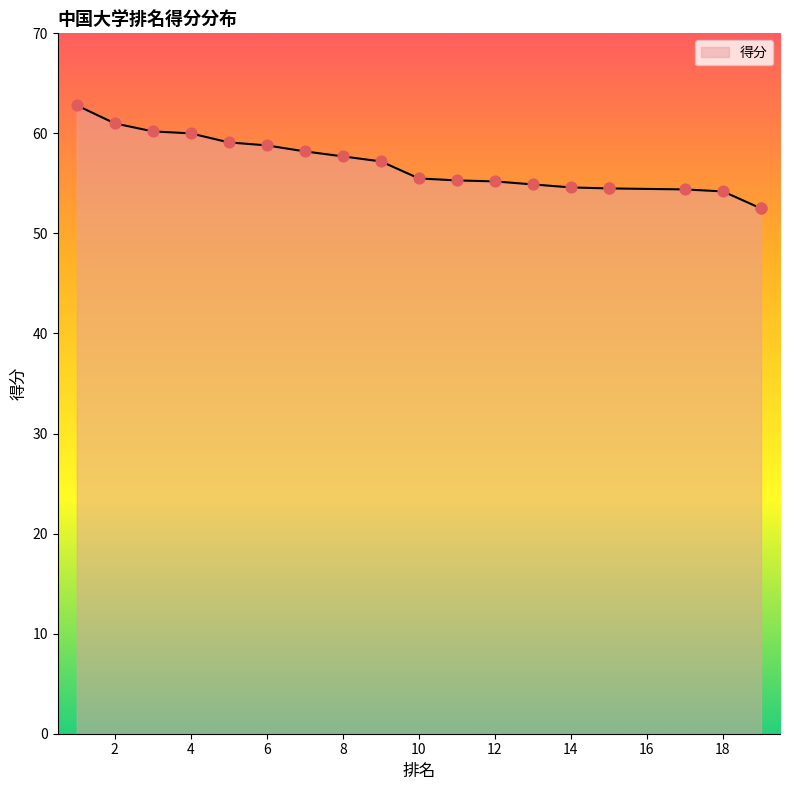

What is the change in value from 6 to 13?

-3.9